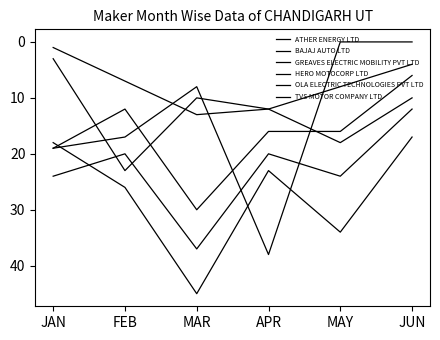

Which has a higher value, FEB or APR?

FEB